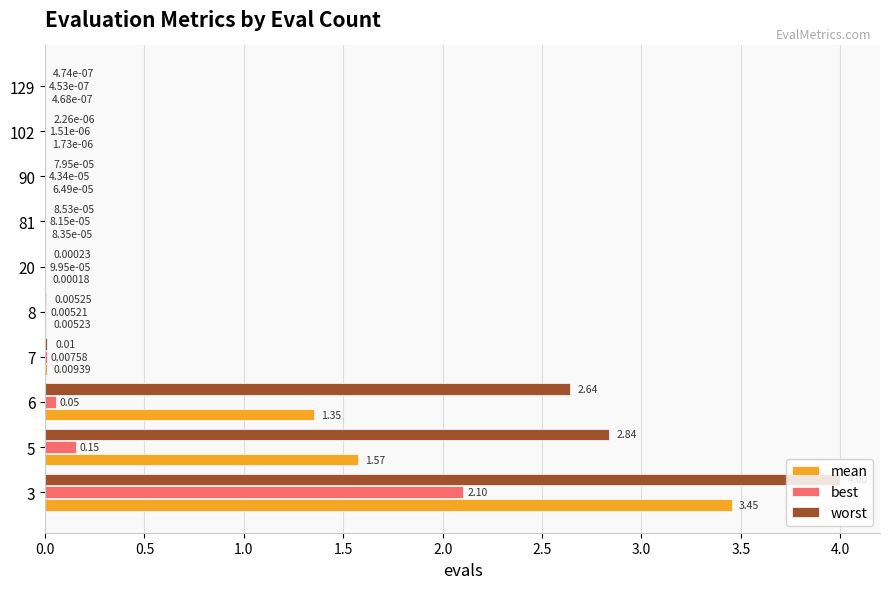

At which category is the sum across all series the highest?

3